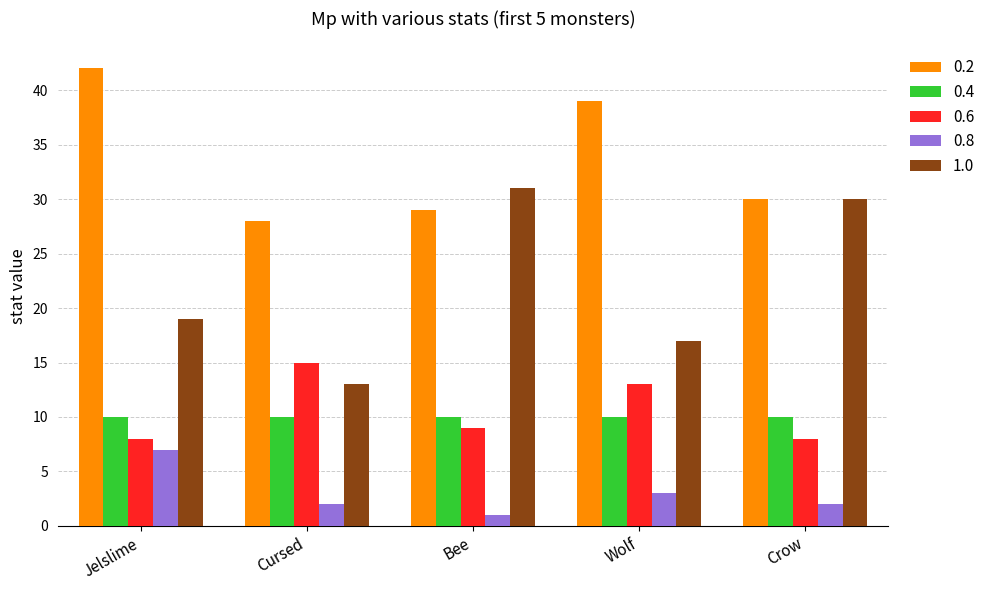

Reading left to right, extract all data points from this chart.

0.2: Jelslime=42	Cursed=28	Bee=29	Wolf=39	Crow=30
0.4: Jelslime=10	Cursed=10	Bee=10	Wolf=10	Crow=10
0.6: Jelslime=8	Cursed=15	Bee=9	Wolf=13	Crow=8
0.8: Jelslime=7	Cursed=2	Bee=1	Wolf=3	Crow=2
1.0: Jelslime=19	Cursed=13	Bee=31	Wolf=17	Crow=30